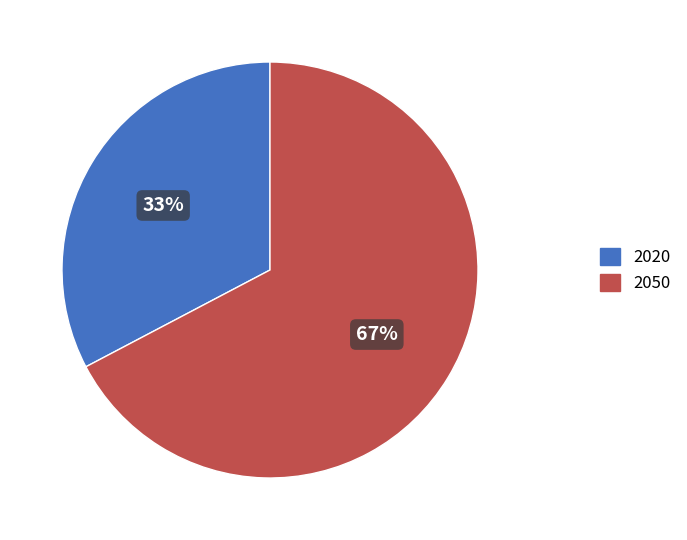

Approximately how many times larger is the value at 2020 compared to 2050?

0.5